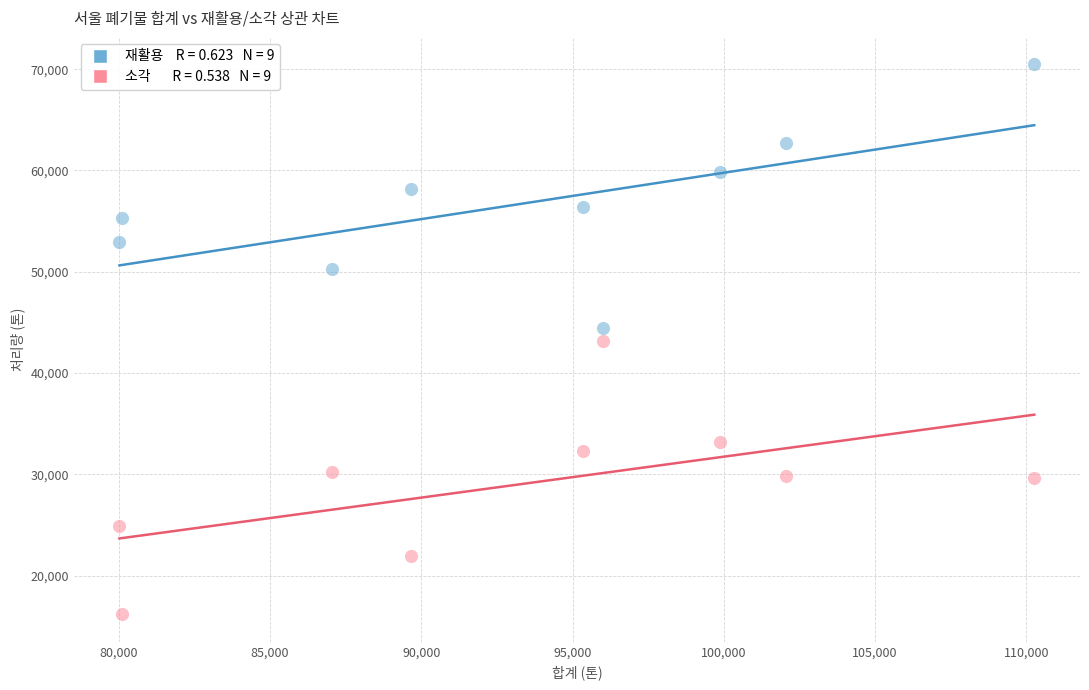

Across all data points, what is the range of X values (max minus min)?

30240.8